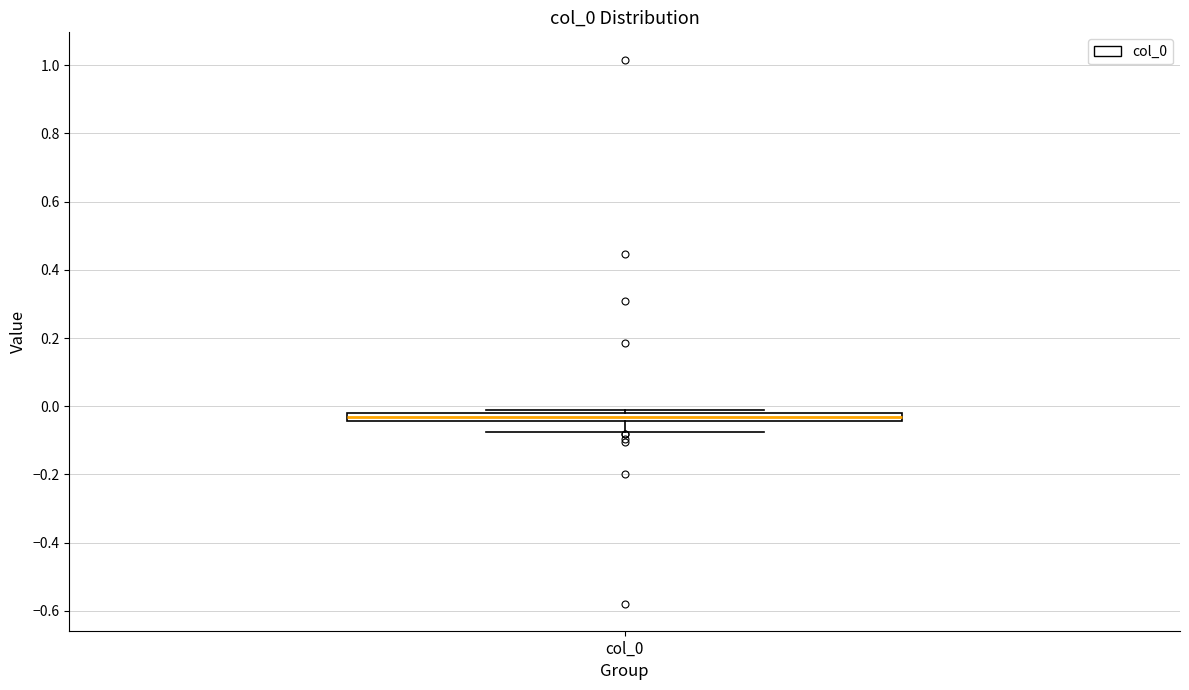

Where is the lower edge of the box for col_0 on the y-axis? The values are not printed on the chart, so give them approximately, as read against the axis.

-0.04